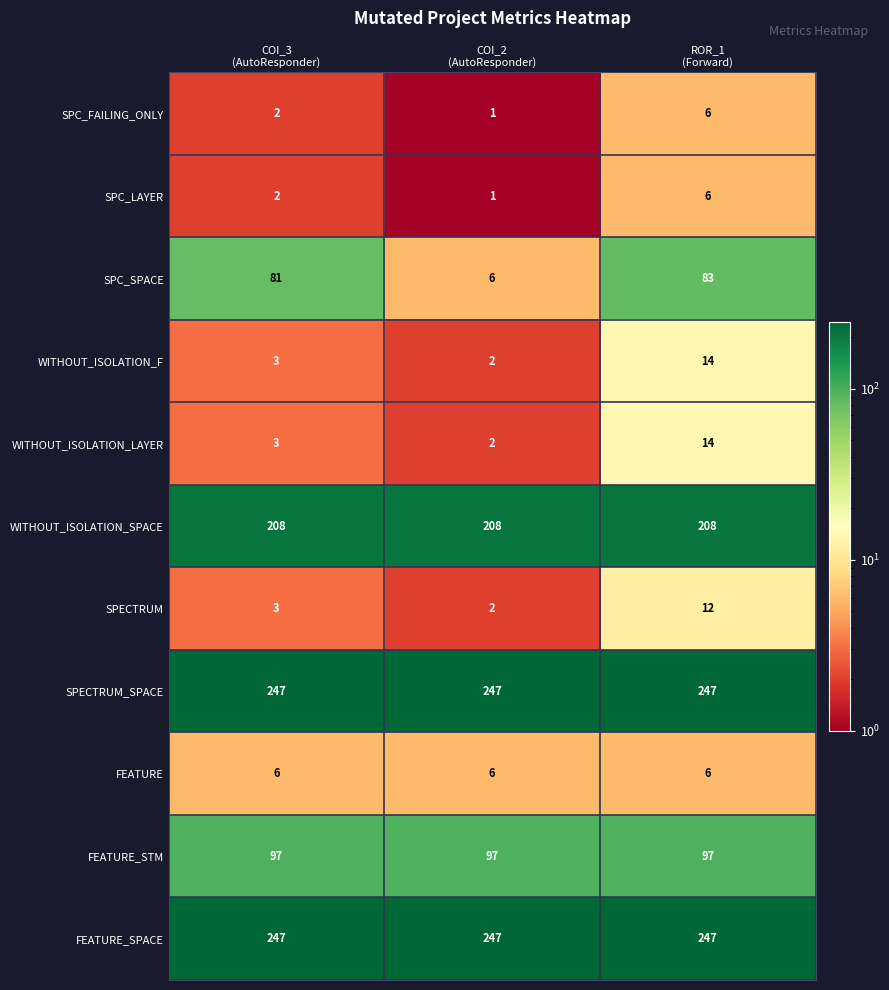

Which series has the largest range (max minus min)?

SPC_SPACE